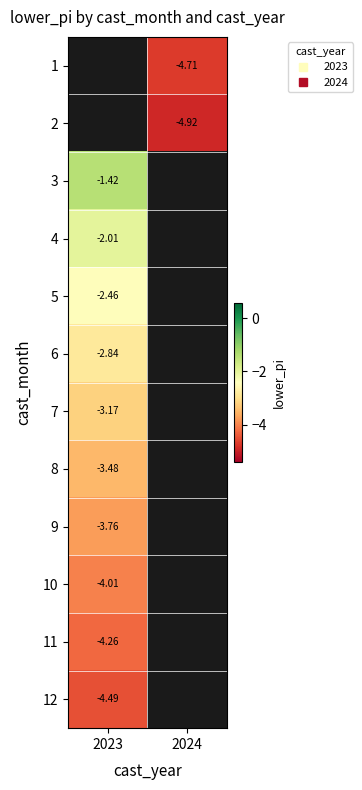

Which category has the lowest value in the 4 series?

2023